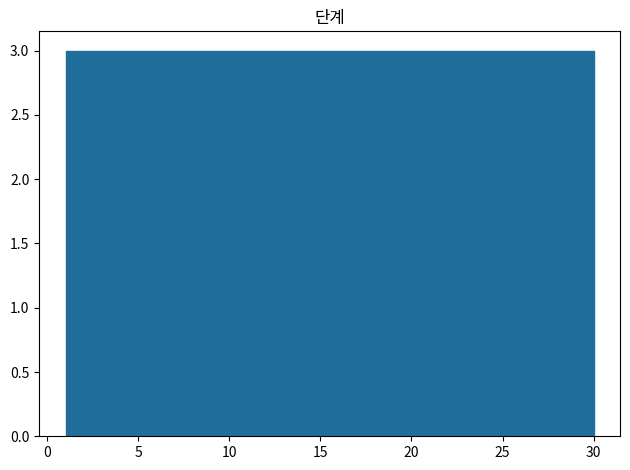

Reading left to right, transcribe this chart: for each bar, give the range it covers on the x-axis and its height. Neither the bar edges nor the heights are printed on the chart, so give them approximately, as read against the axes.

1.0 to 3.9: 3
3.9 to 6.8: 3
6.8 to 9.7: 3
9.7 to 12.6: 3
12.6 to 15.5: 3
15.5 to 18.4: 3
18.4 to 21.3: 3
21.3 to 24.2: 3
24.2 to 27.1: 3
27.1 to 30.0: 3